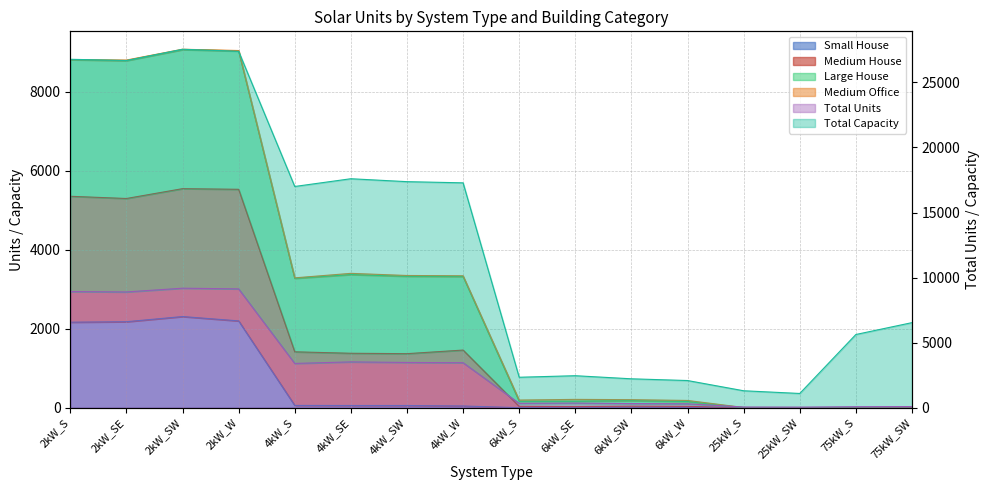

The value of Small House at 6kW_W is 767. True or false?

False